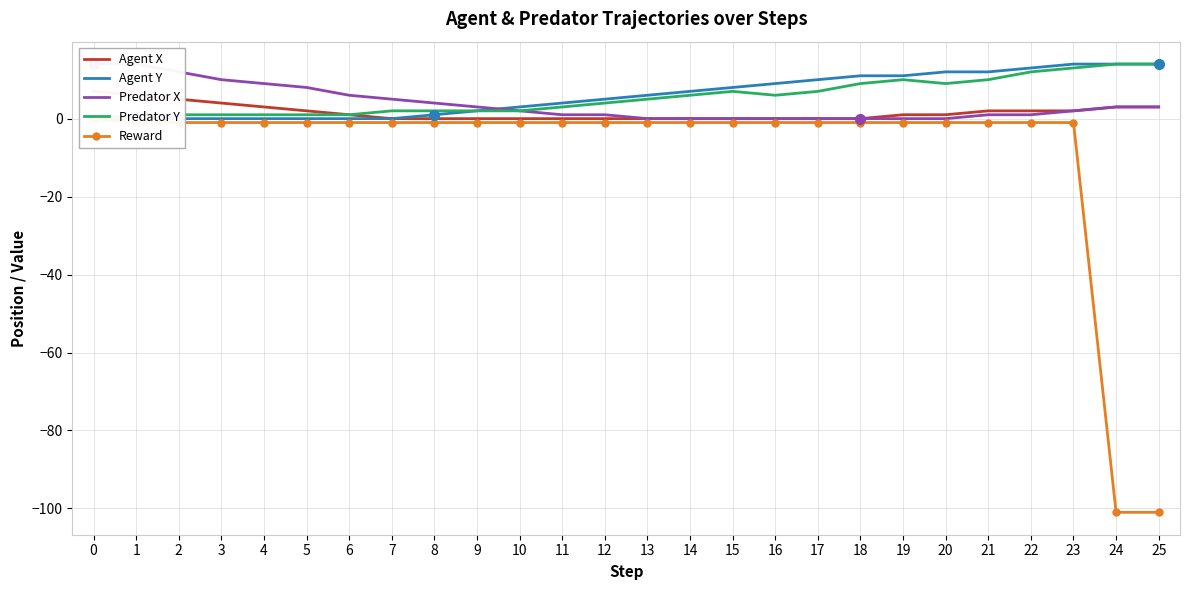

What is the difference between the highest and lowest values at 7?

6